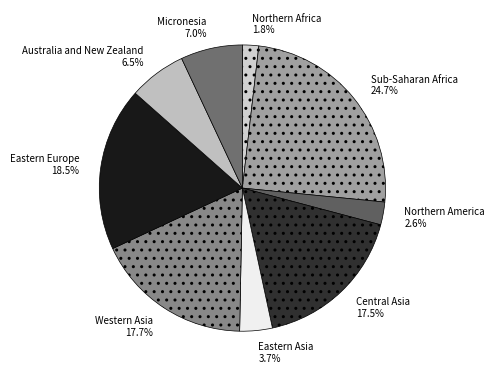

To the nearest percent, what percentage of the pie is Northern America?

3%